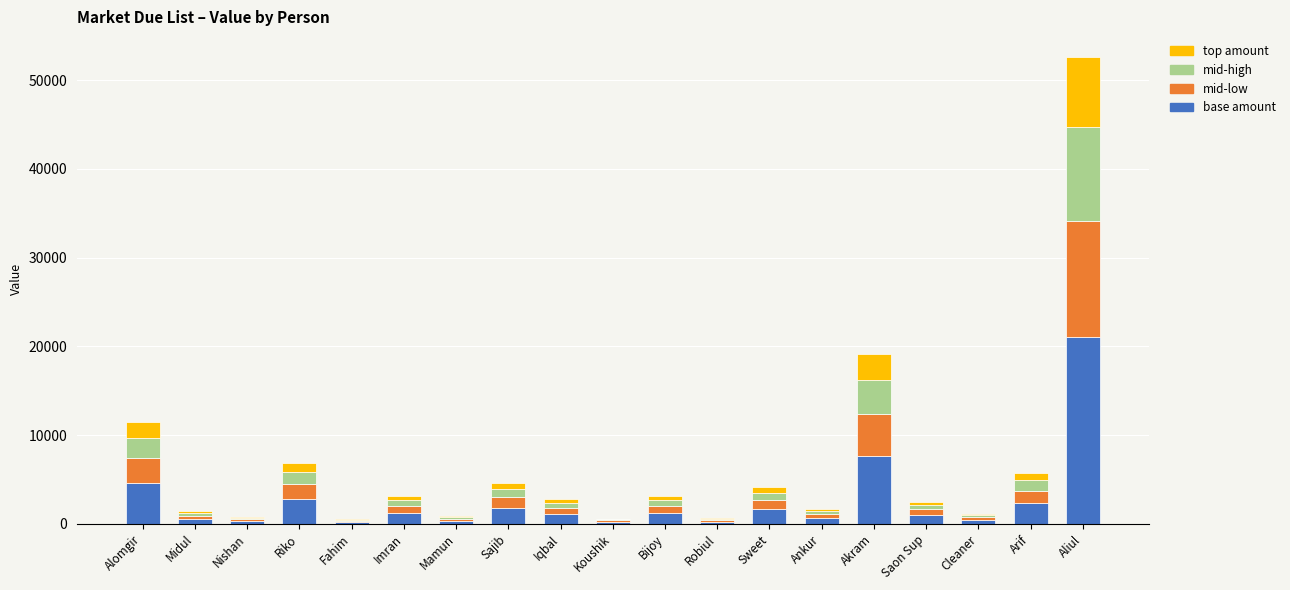

At which category is the sum across all series the highest?

Aliul